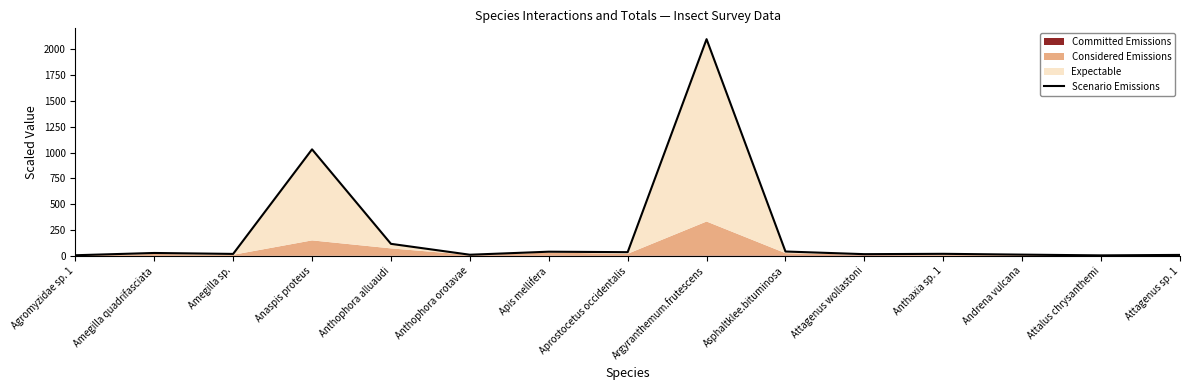

At which category does the chart reach its minimum across all series?

Attalus chrysanthemi